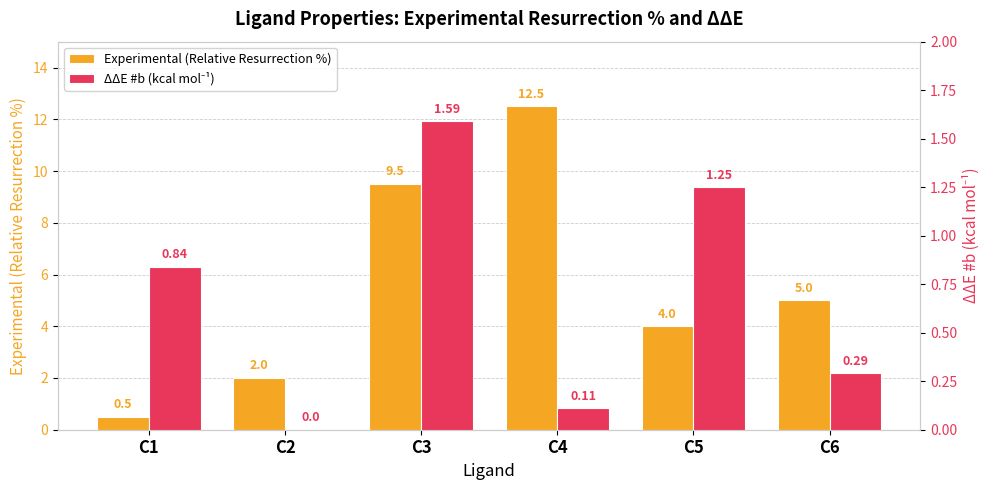

List the series in order of their overall mean, lowest first.

ΔΔE #b (kcal mol⁻¹), Experimental (Relative Resurrection %)